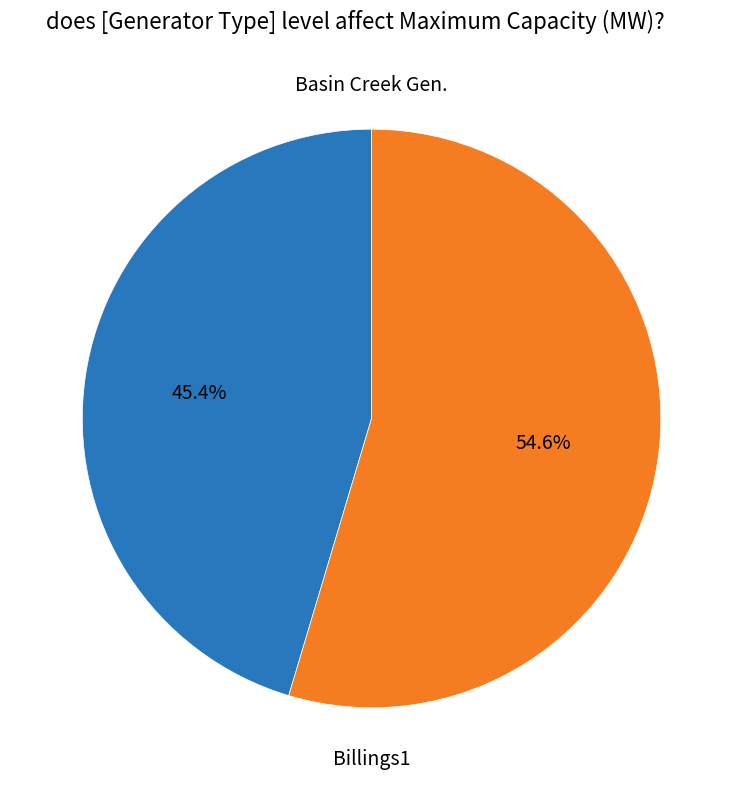

Does any single category account for the majority?

Yes